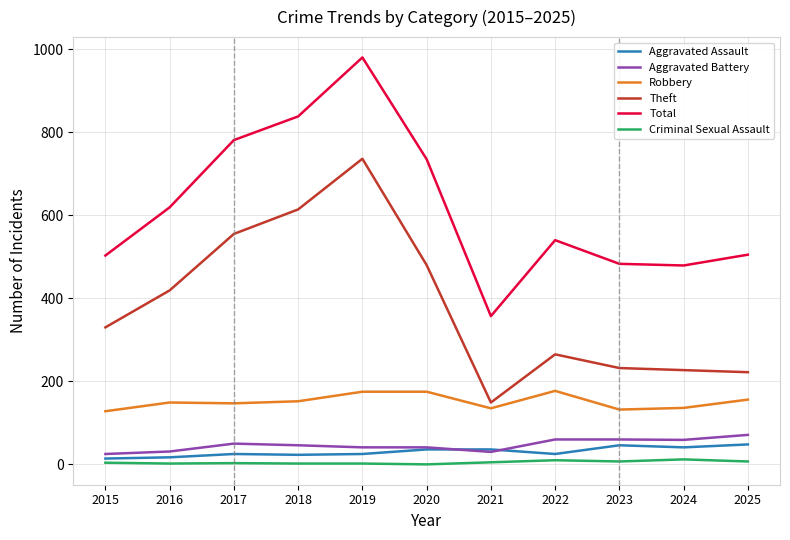

Read the Aggravated Assault value at 2020, to the nearest 5.

35